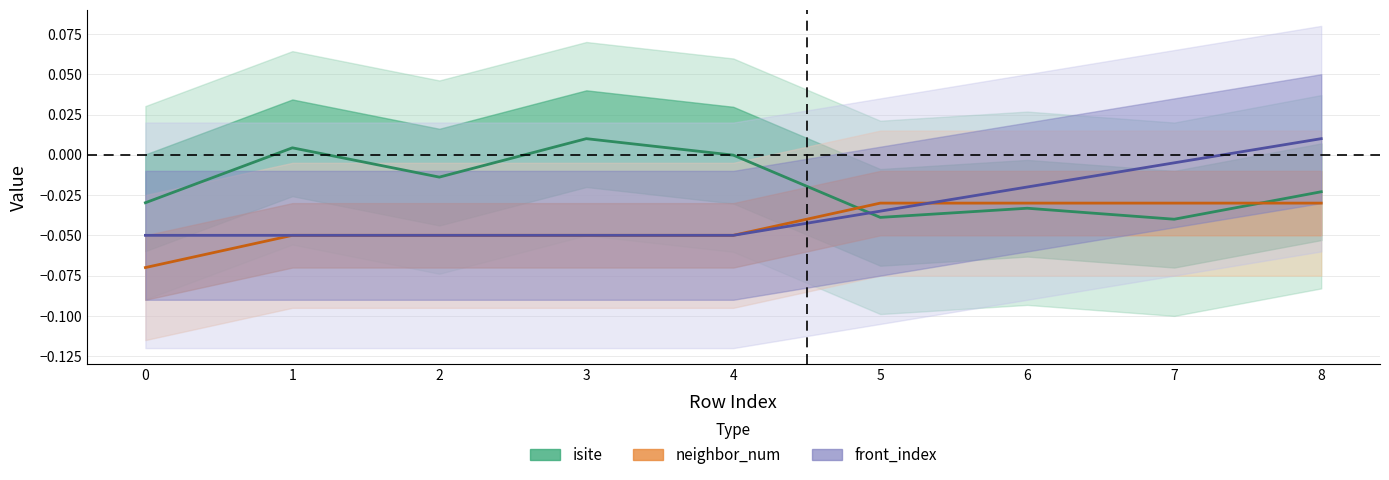

Reading right to left, extract all data points from this chart.

isite: 8=-0.0	7=-0.0	6=-0.0	5=-0.0	4=-0.0	3=0.0	2=-0.0	1=0.0	0=-0.0
neighbor_num: 8=-0.0	7=-0.0	6=-0.0	5=-0.0	4=-0.1	3=-0.1	2=-0.1	1=-0.1	0=-0.1
front_index: 8=0.0	7=-0.0	6=-0.0	5=-0.0	4=-0.1	3=-0.1	2=-0.1	1=-0.1	0=-0.1